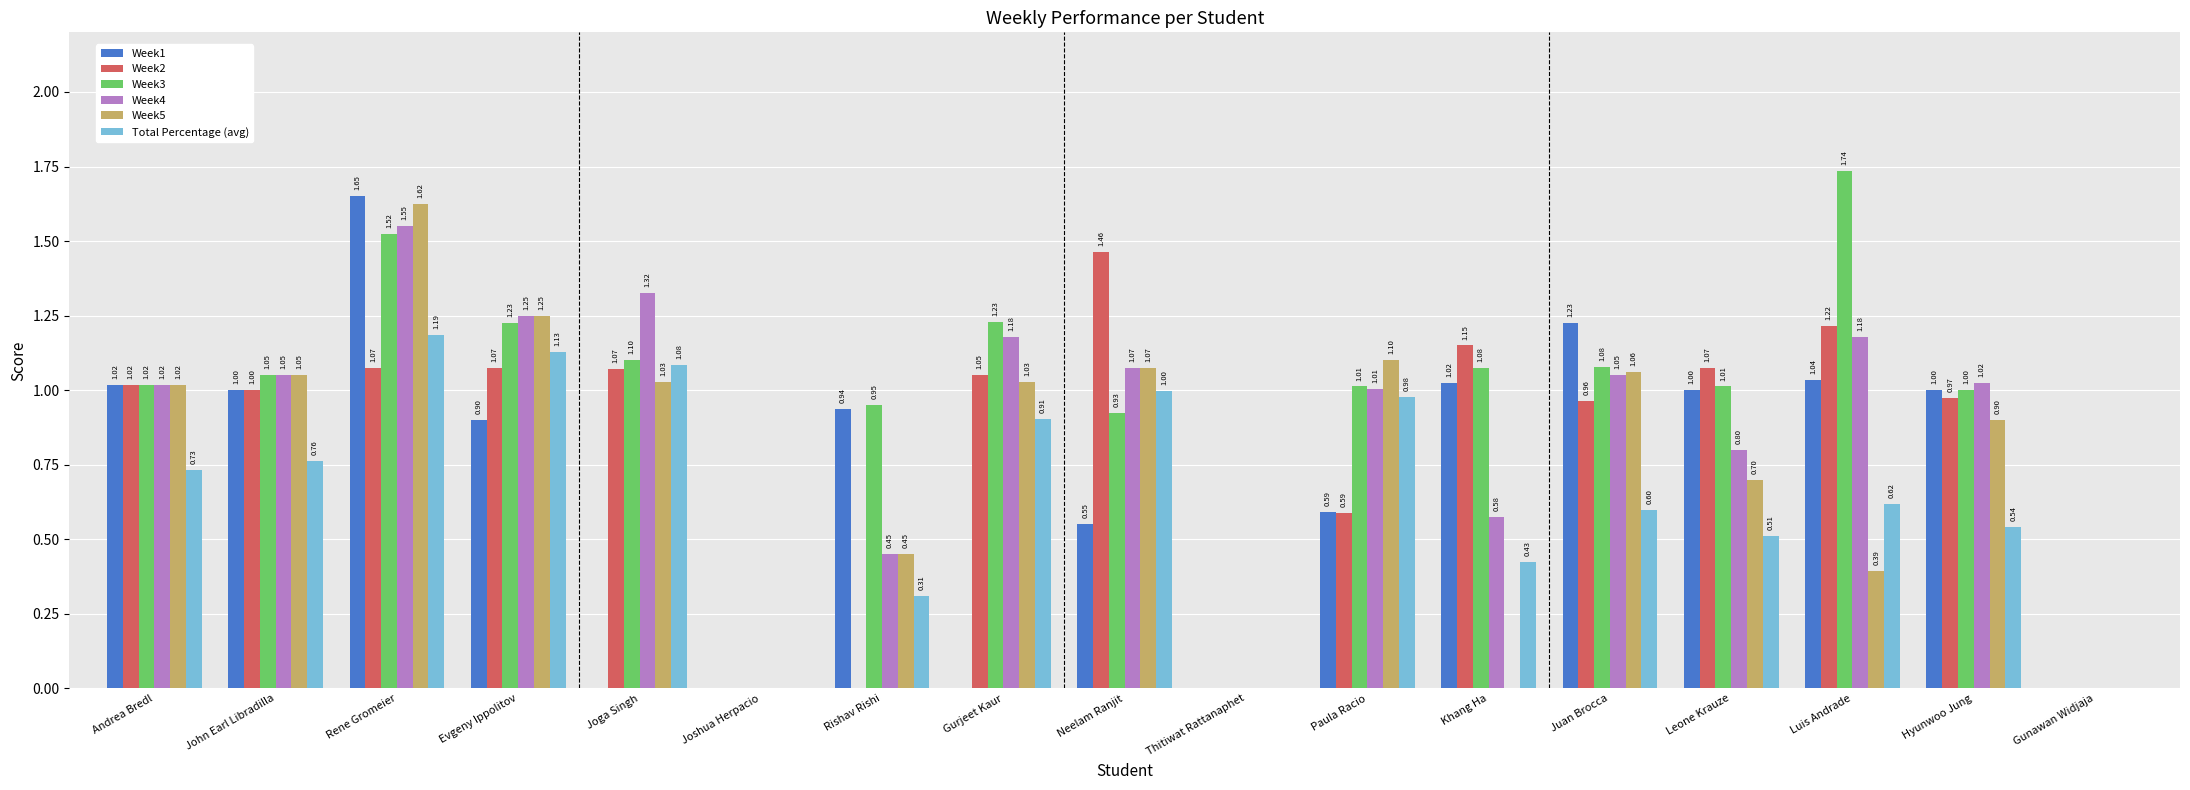

True or false: Week1 has a value of -1.1 at Gunawan Widjaja.

False